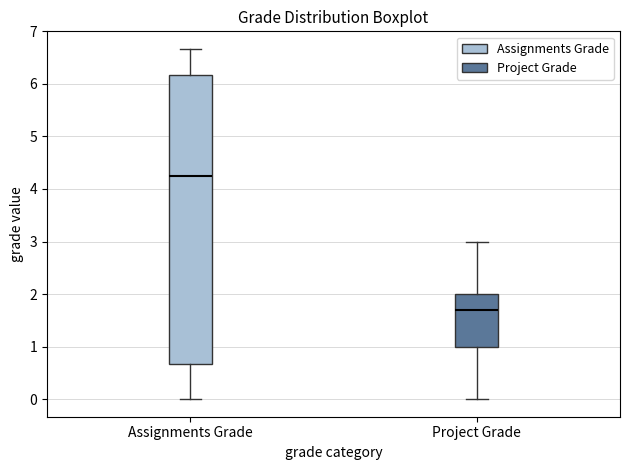

Which box is the tallest, from its lower edge to its upper edge?

Assignments Grade